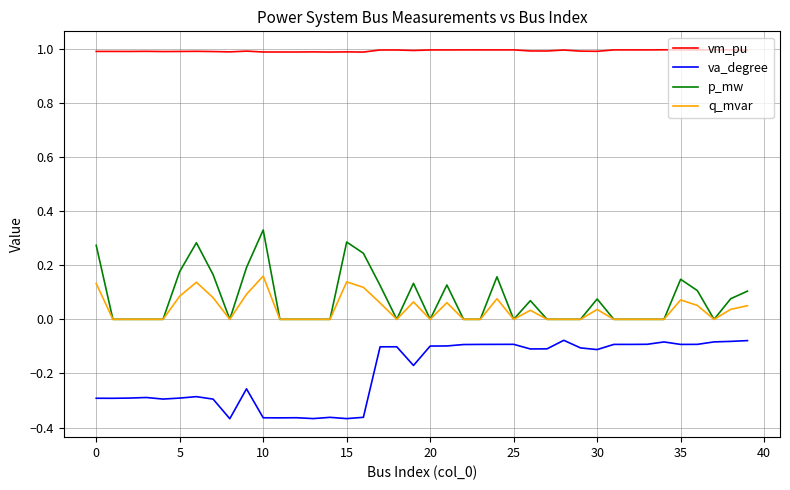

What is the highest value of the vm_pu series?

1.0